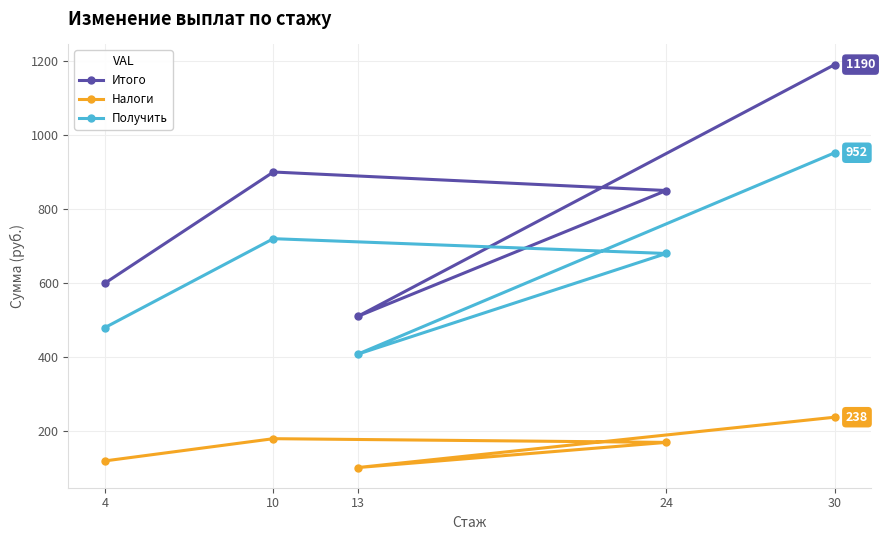

At which label does Налоги reach its minimum?

13